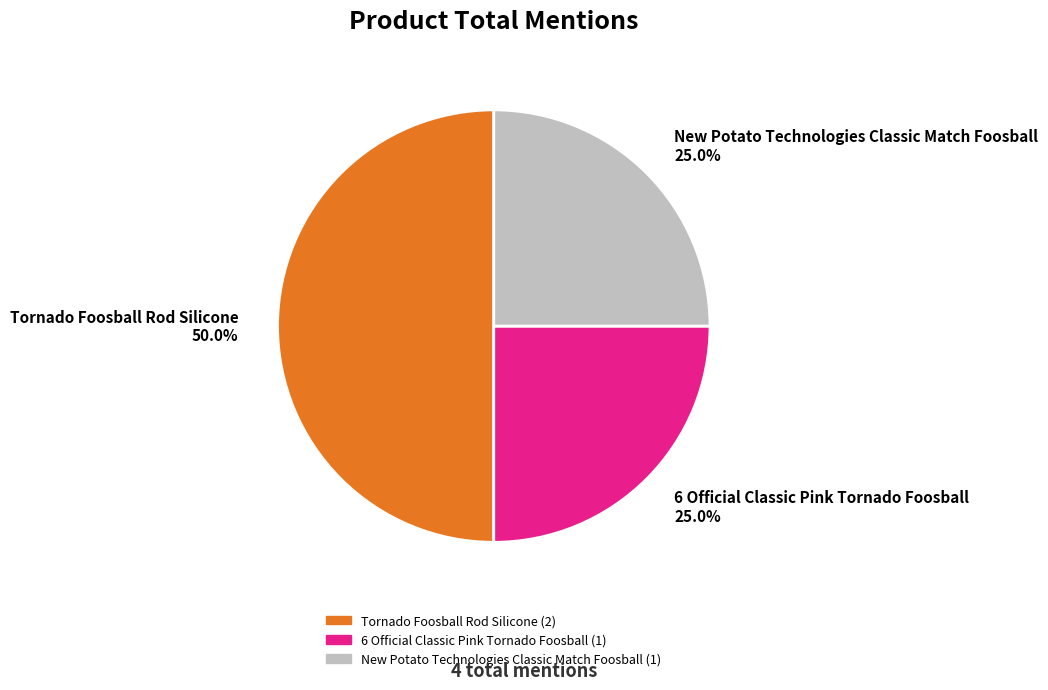

The New Potato Technologies Classic Match Foosball slice represents 25% of the pie. True or false?

True